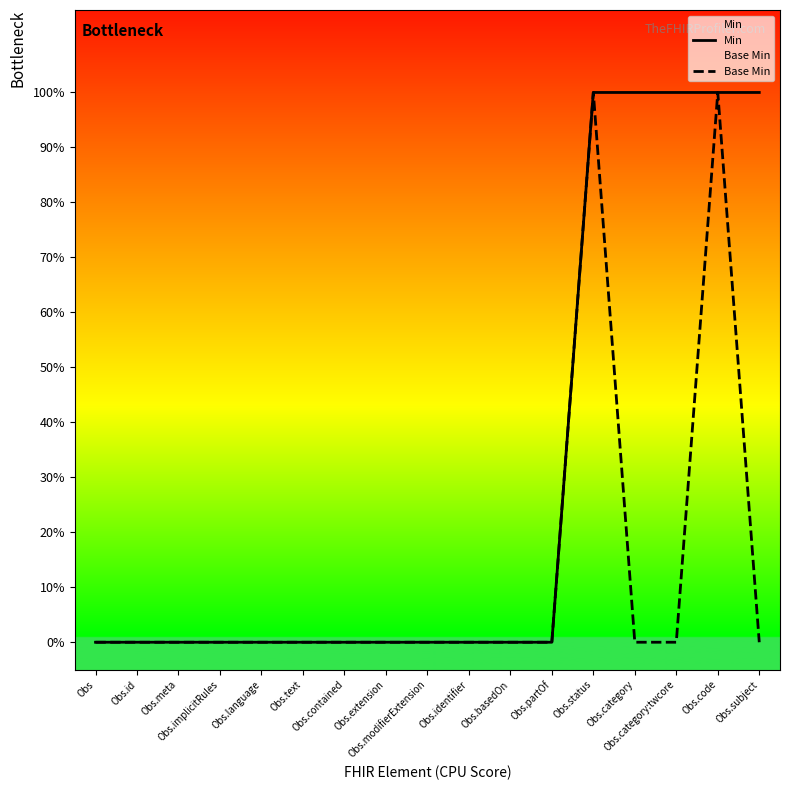

Is the value of Base Min at Obs.category:twcore greater than the value of Min at Obs.category:twcore?

No